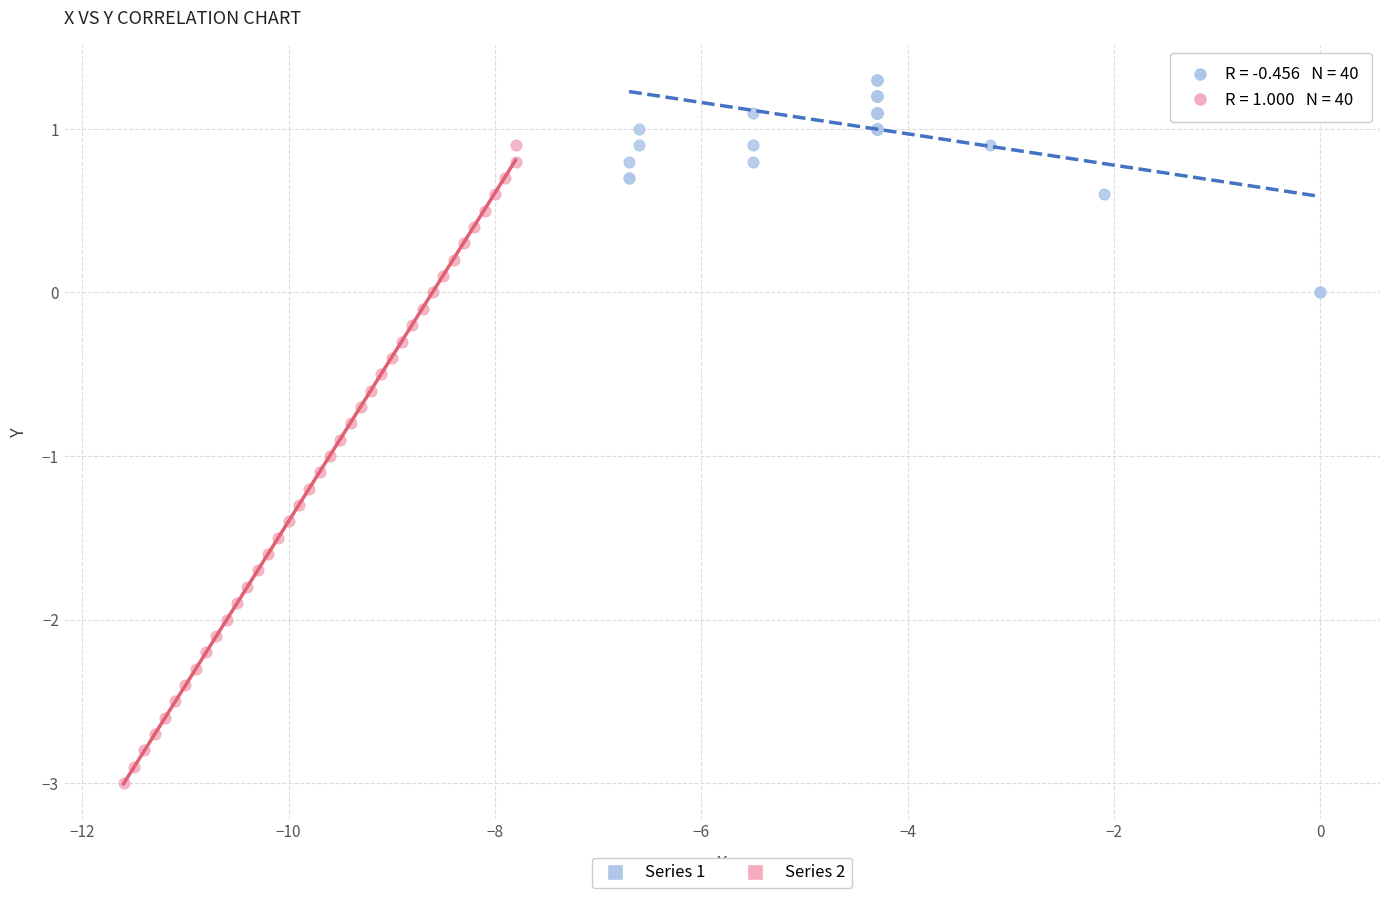

Which series reaches the maximum Y coordinate?

Series 1